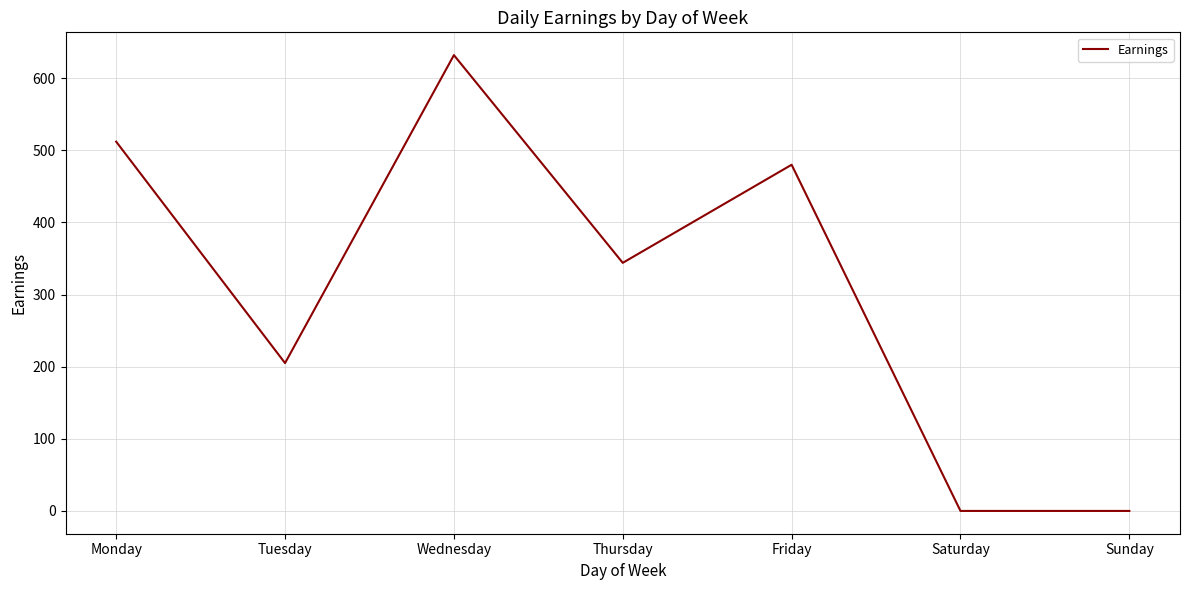

Reading left to right, list all the values displayed in this chart.

512	205	632	344	480	0	0